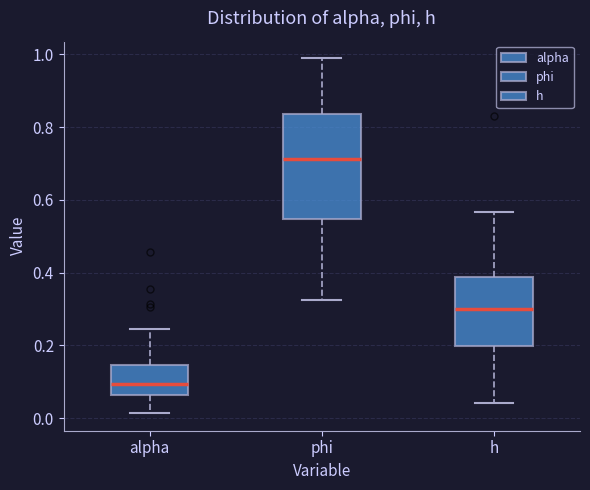

Reading left to right, read every box against the y-axis: the position of its median line, the range the box covers, and the ends of its whiskers. The values are not printed on the chart, so give them approximately, as read against the axis.

alpha: median 0.10, box 0.06 to 0.14, whiskers 0.02 to 0.24
phi: median 0.72, box 0.54 to 0.84, whiskers 0.32 to 0.98
h: median 0.30, box 0.20 to 0.38, whiskers 0.04 to 0.56